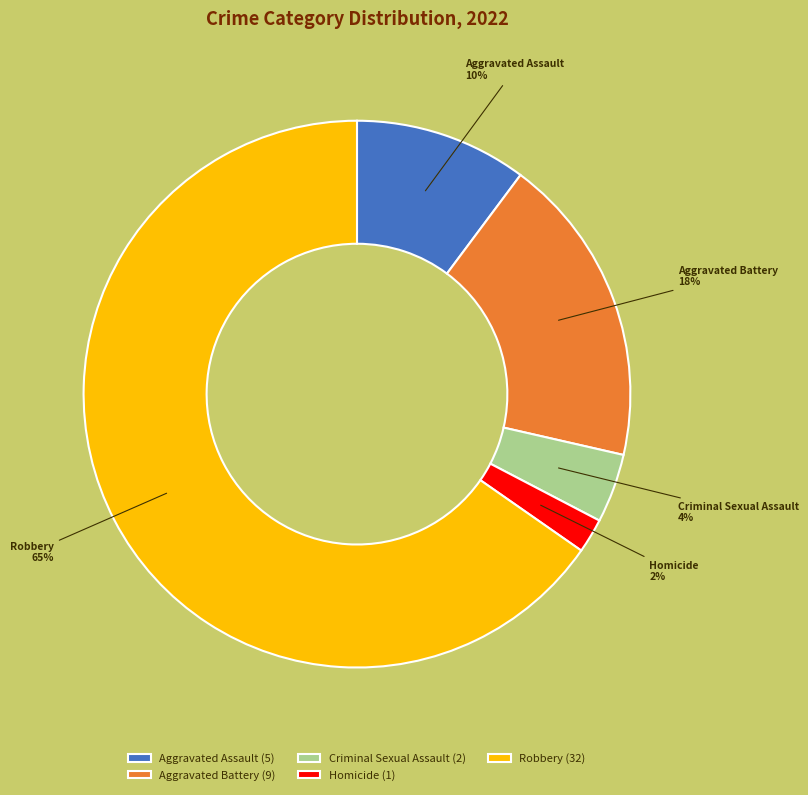

How many segments does this pie chart have?

5